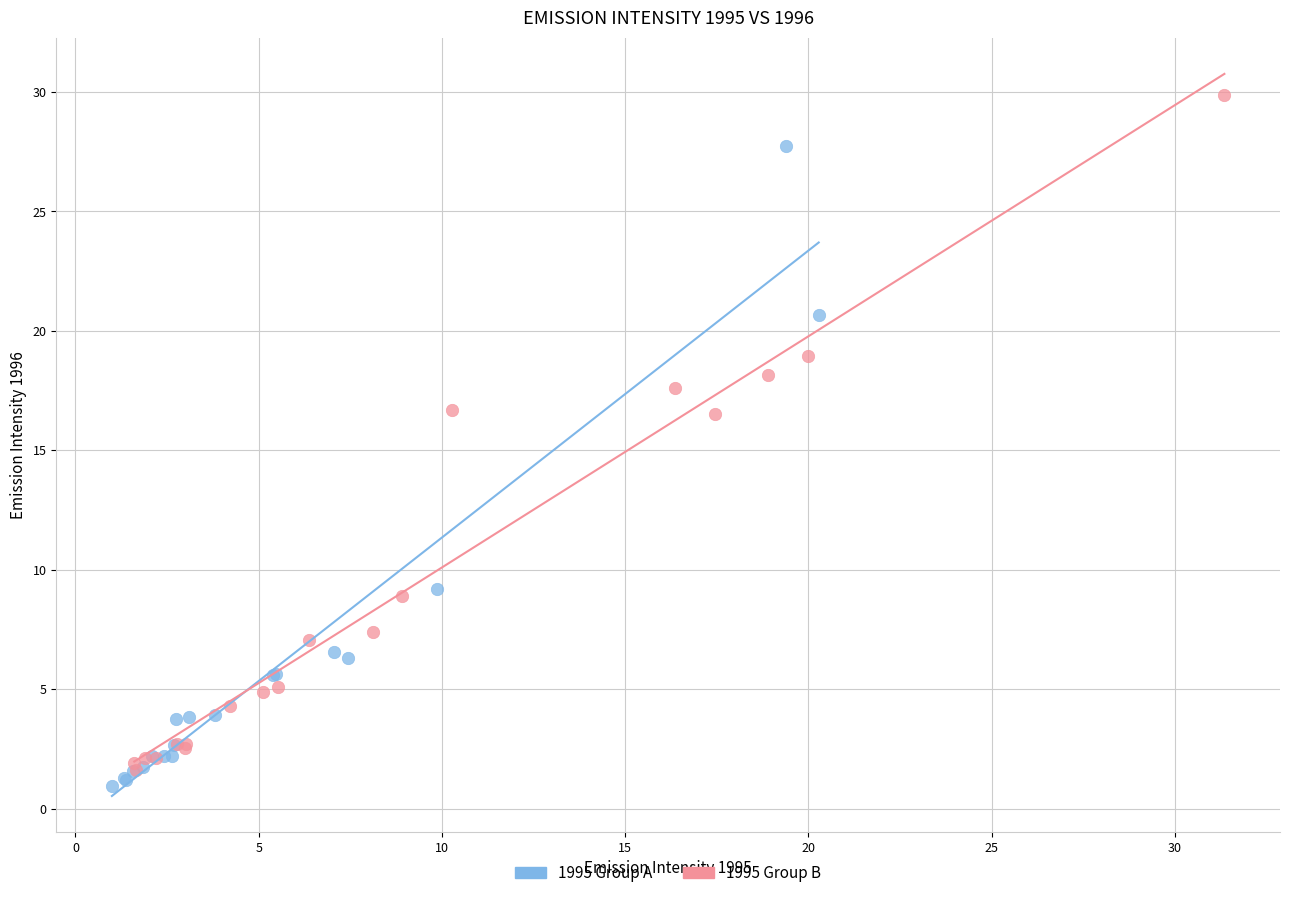

Which series contains the highest Y value?

1995 Group B